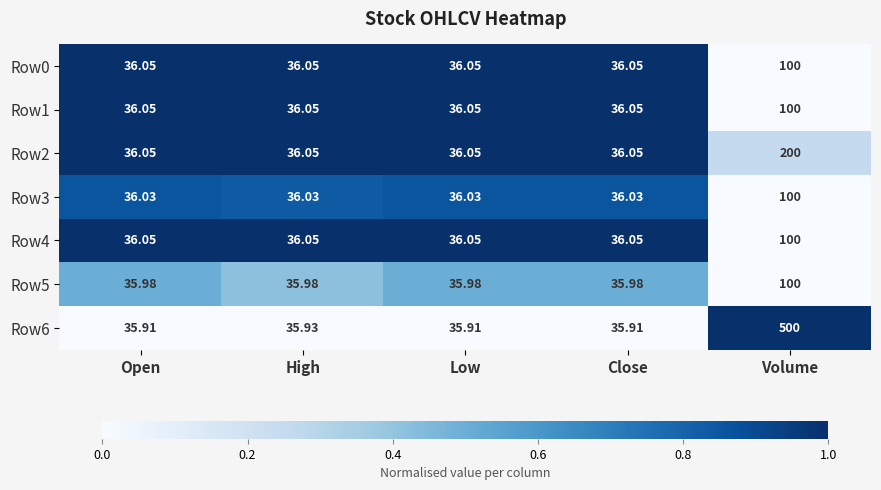

At which category is the sum across all series the highest?

Volume